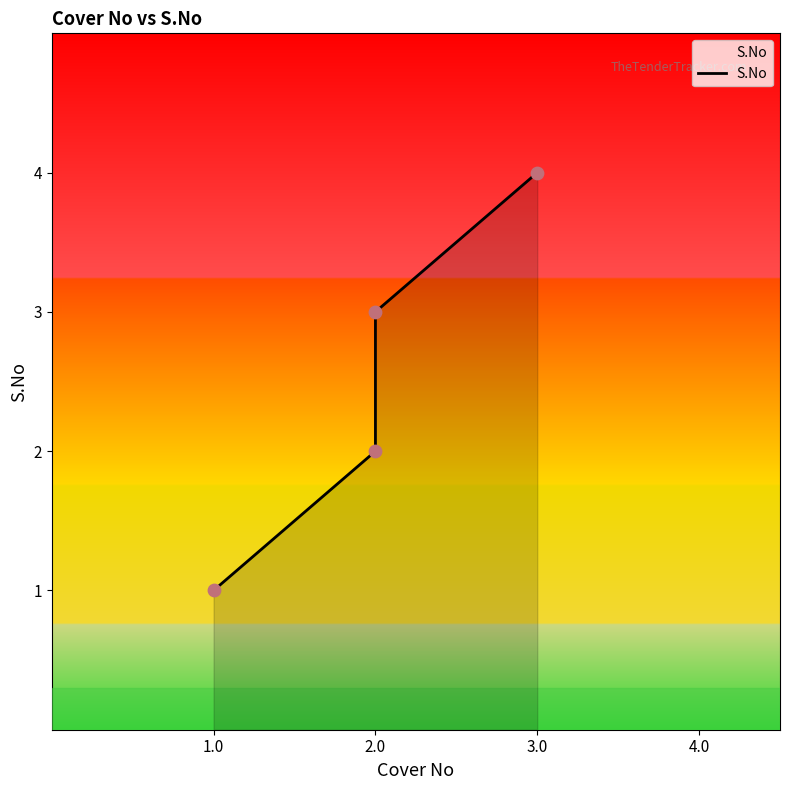

Approximately how many times larger is the value at 2.0 compared to 1.0?

2.0